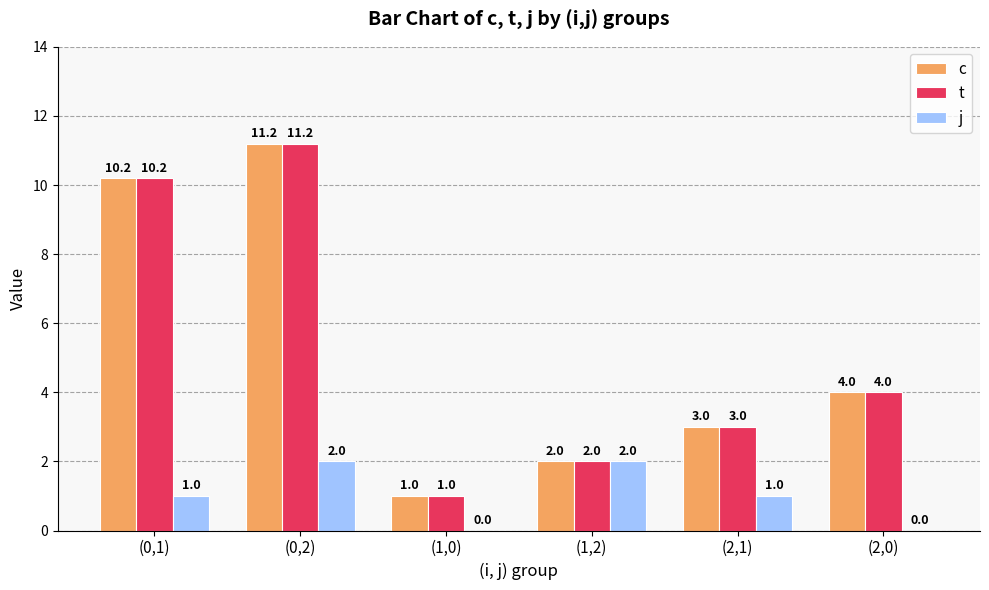

What is the sum of all t values?

31.4